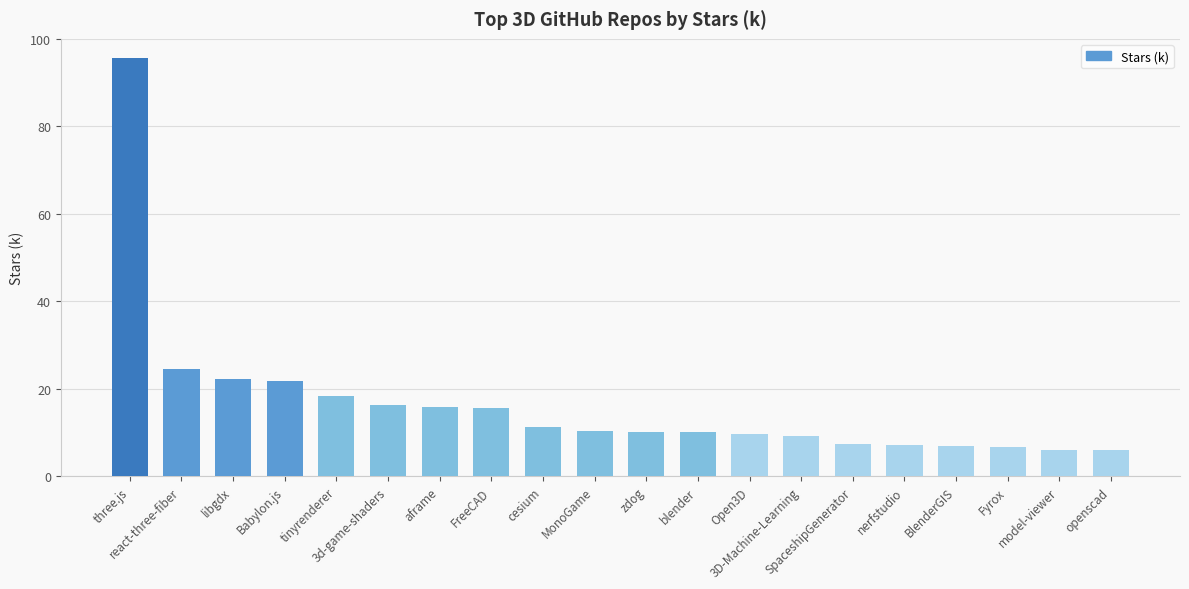

What is the smallest value displayed?

6.0